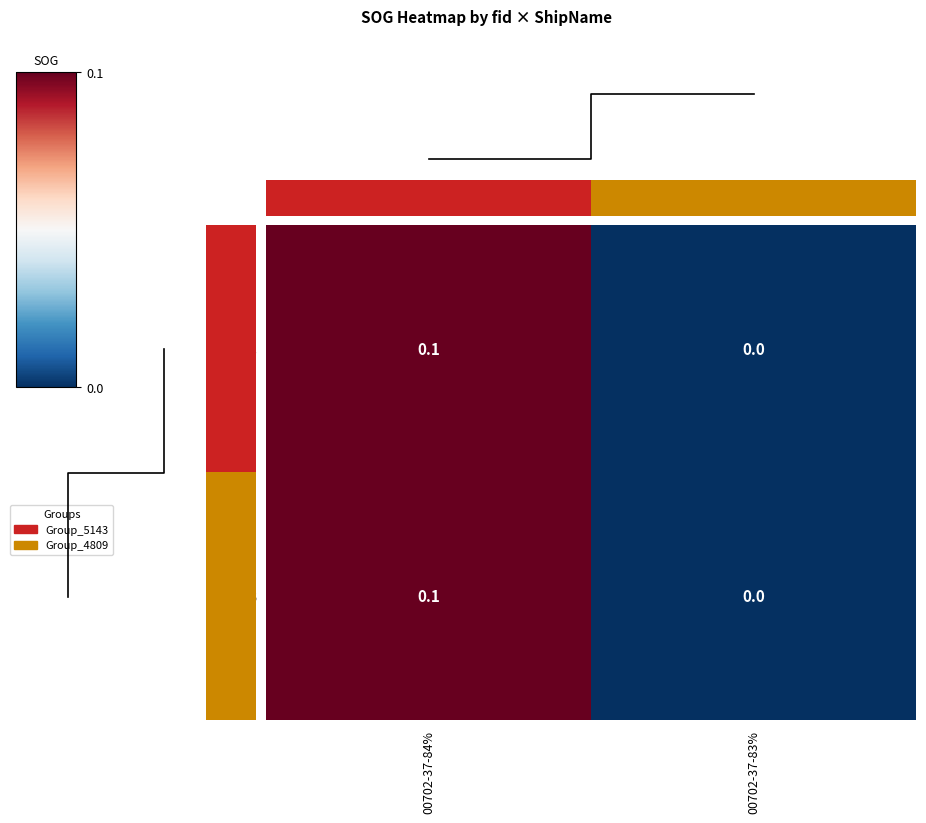

Is the value of 7298 at 00702-37-83% greater than the value of 6916 at 00702-37-84%?

No